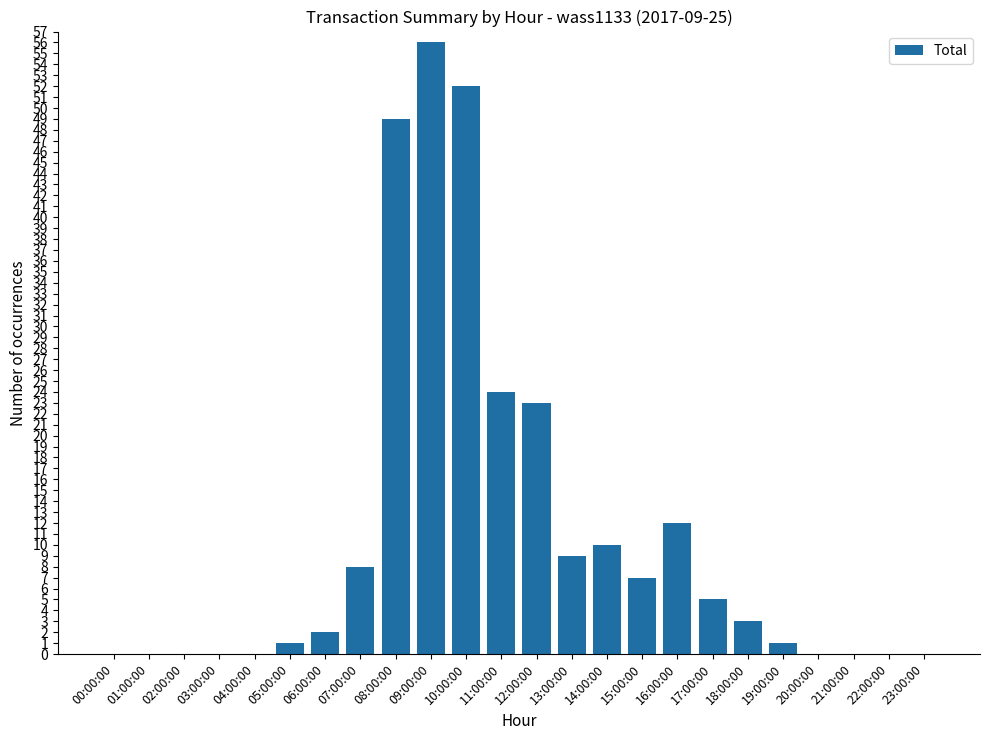

At which label does the data first exceed 3?

07:00:00